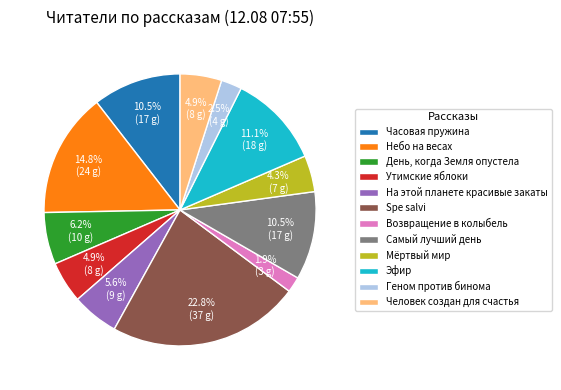

To the nearest percent, what is the combined percentage of Spe salvi and На этой планете красивые закаты?

28%